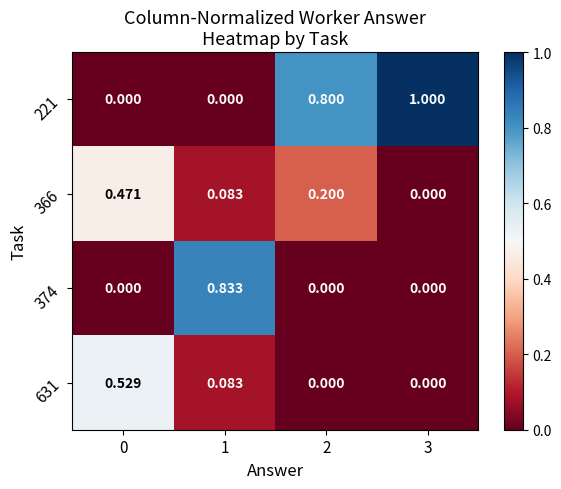

Is the value of 374 at 1 greater than the value of 631 at 2?

Yes